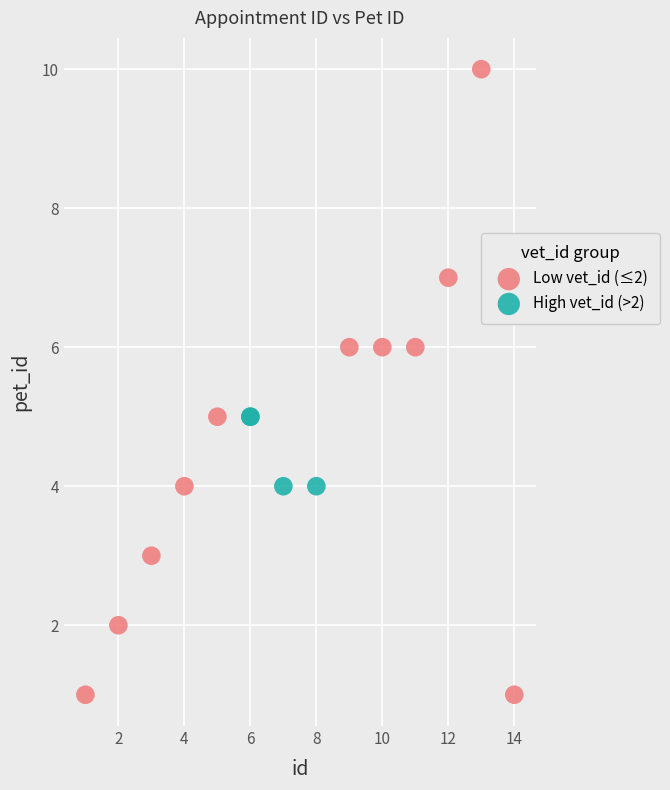

Which series reaches the minimum Y coordinate?

Low vet_id (≤2)